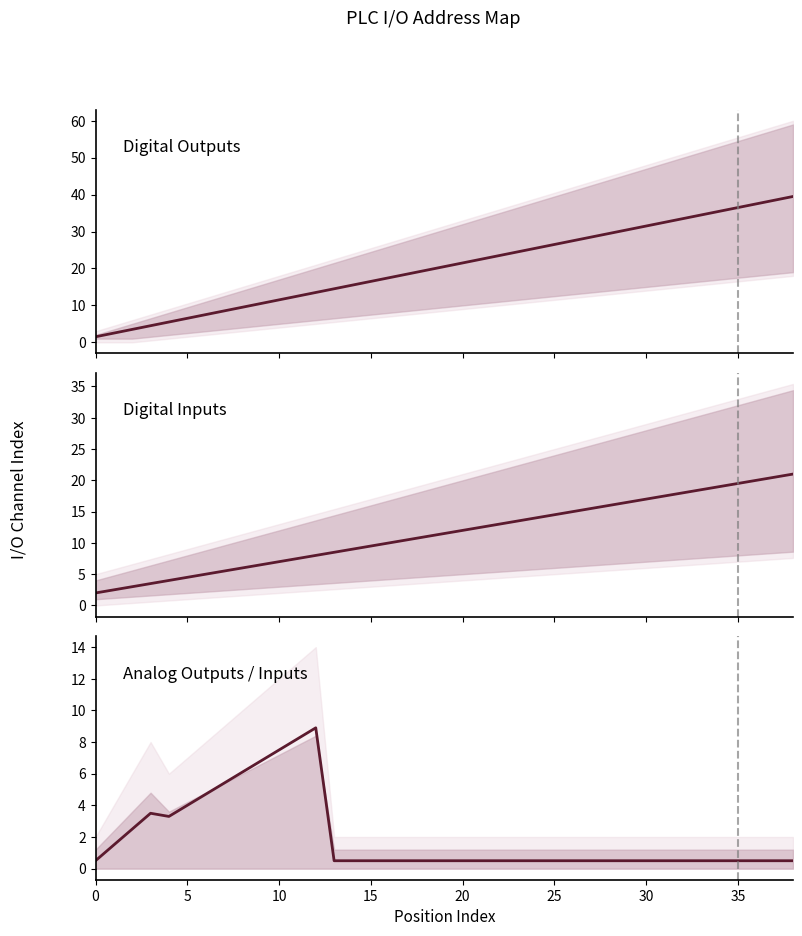

True or false: Analog_Outputs and Digital_Outputs cross at least once.

False